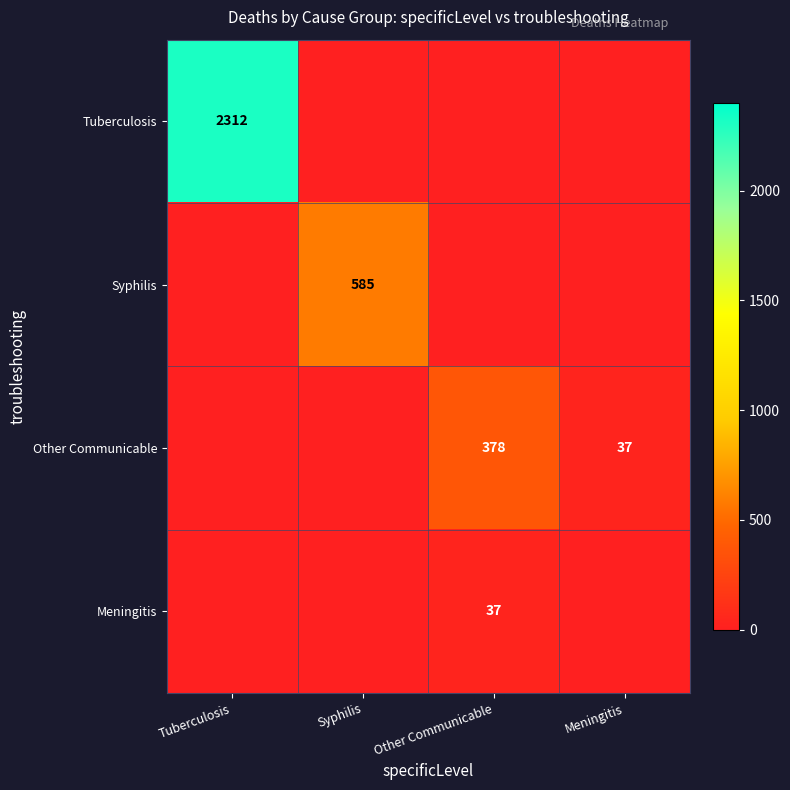

Is it true that Meningitis equals 49 at Other Communicable?

False